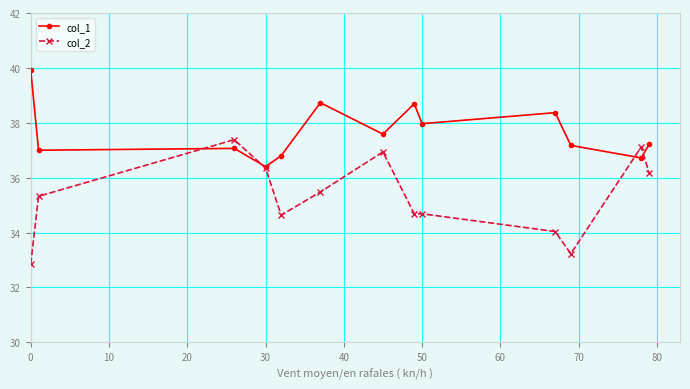

How many lines are shown in the chart?

2